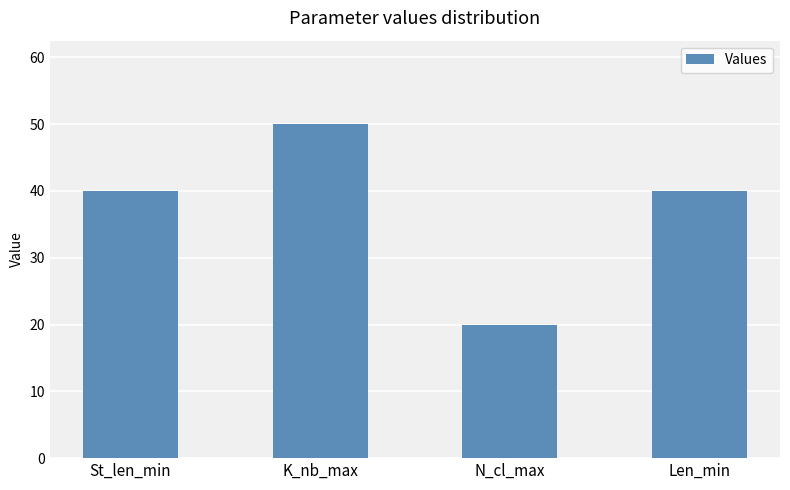

Which has a higher value, St_len_min or N_cl_max?

St_len_min